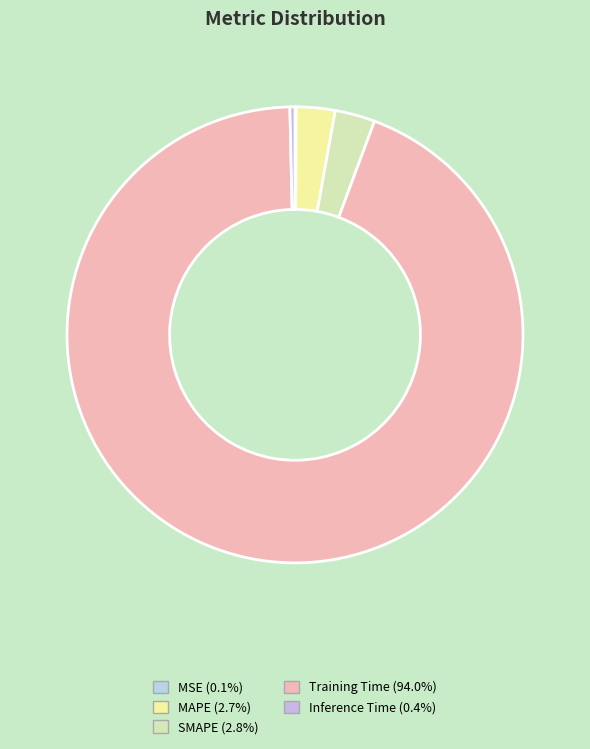

What is the smallest slice in the pie chart?

MSE